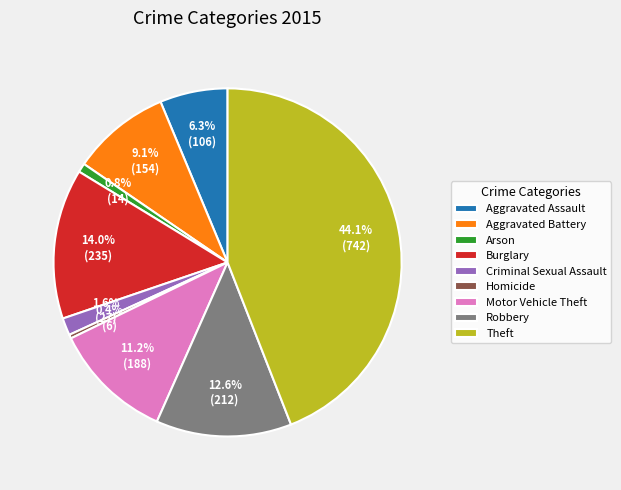

Does any single category account for the majority?

No